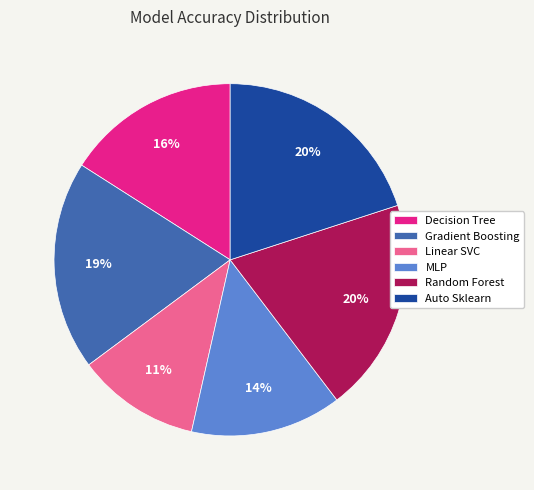

To the nearest percent, what is the combined percentage of Random Forest and Decision Tree?

36%